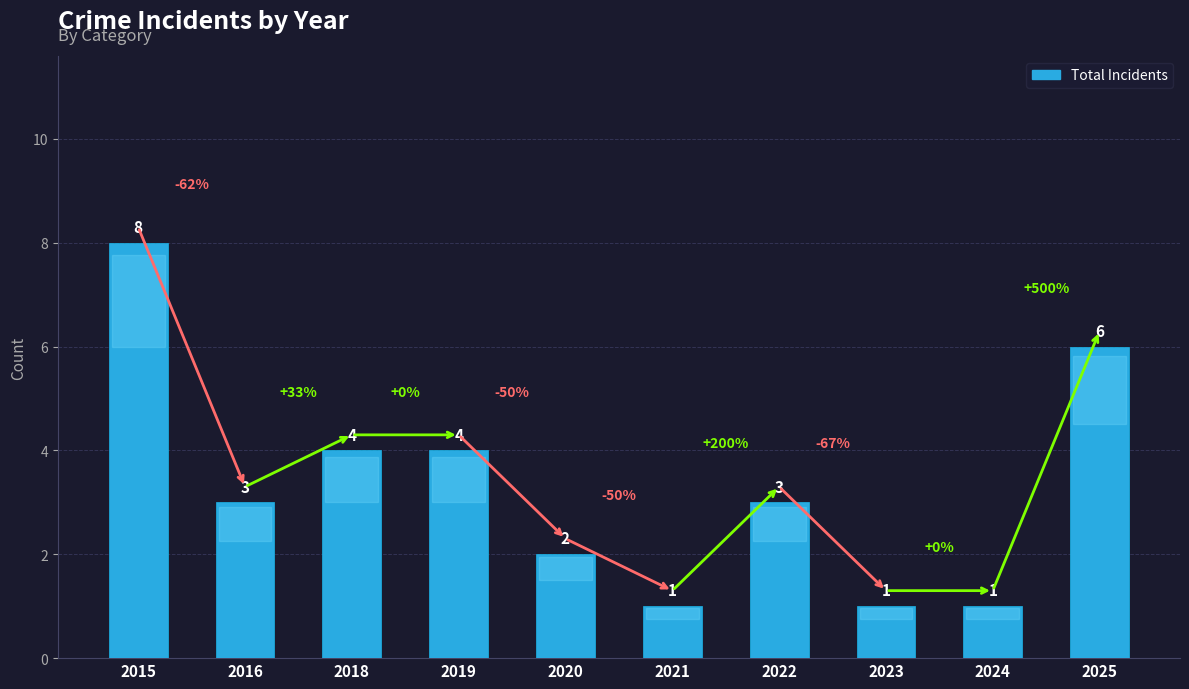

At which category does the chart reach its peak across all series?

2015